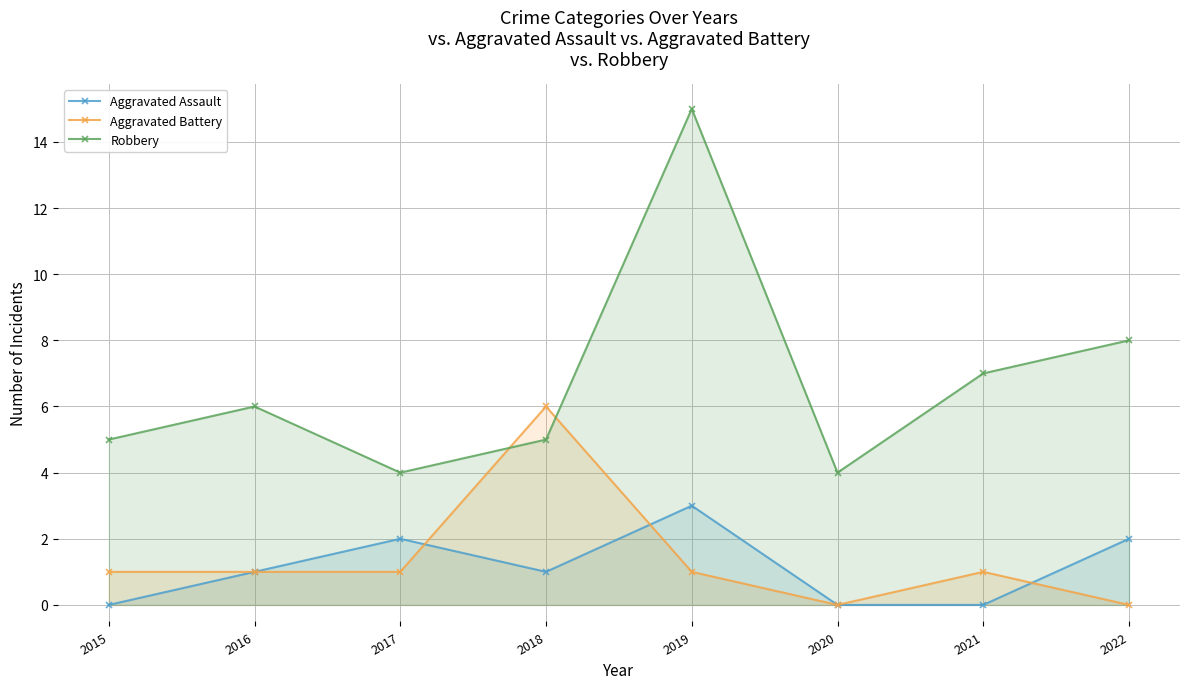

Reading left to right, what are all the values shown in this chart?

Aggravated Assault: 2015=0	2016=1	2017=2	2018=1	2019=3	2020=0	2021=0	2022=2
Aggravated Battery: 2015=1	2016=1	2017=1	2018=6	2019=1	2020=0	2021=1	2022=0
Robbery: 2015=5	2016=6	2017=4	2018=5	2019=15	2020=4	2021=7	2022=8